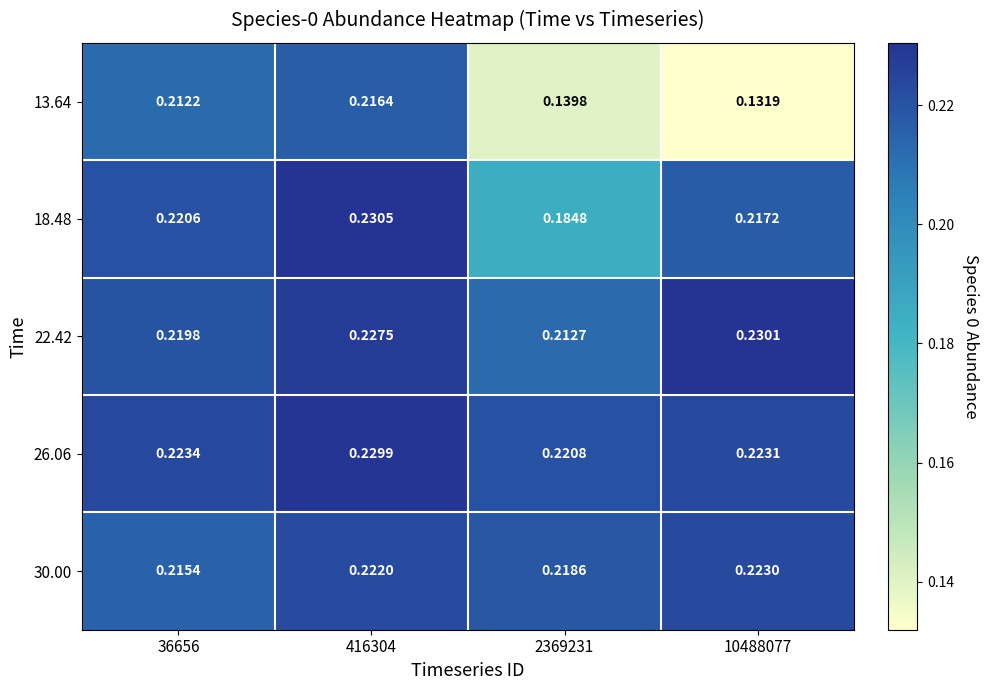

Is the value of 13.64 at 36656 greater than the value of 18.48 at 416304?

No